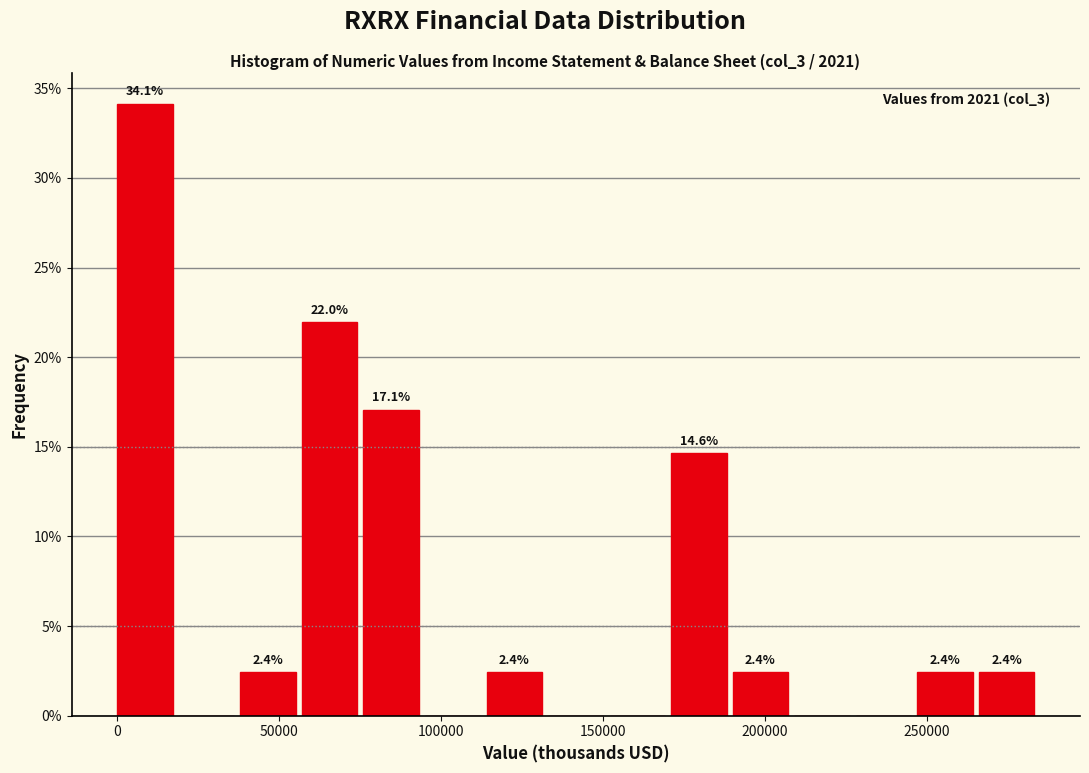

Read against the x-axis, roughly where is the centre of the tallest bar?

10000